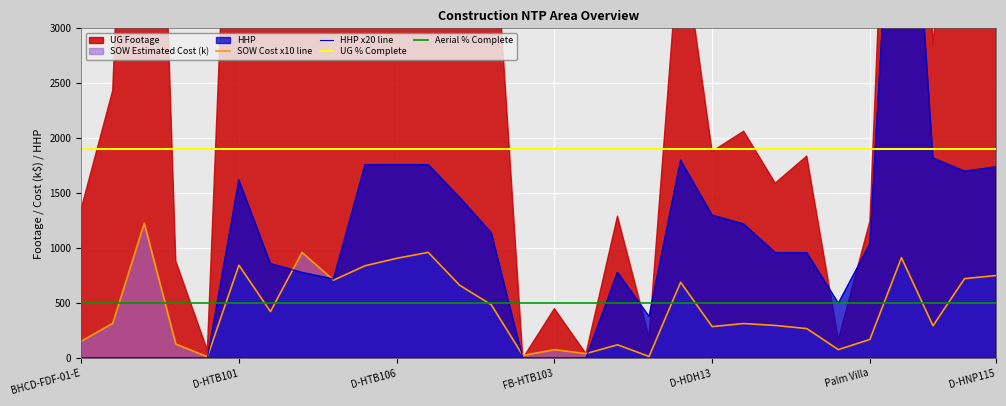

What is the highest value of the SOW Cost x10 line series?

1227.2